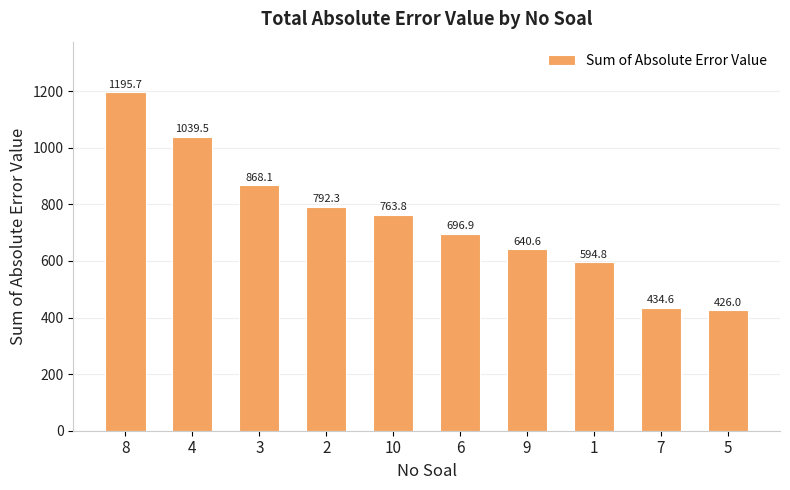

The value at 6 is 914.0. True or false?

False